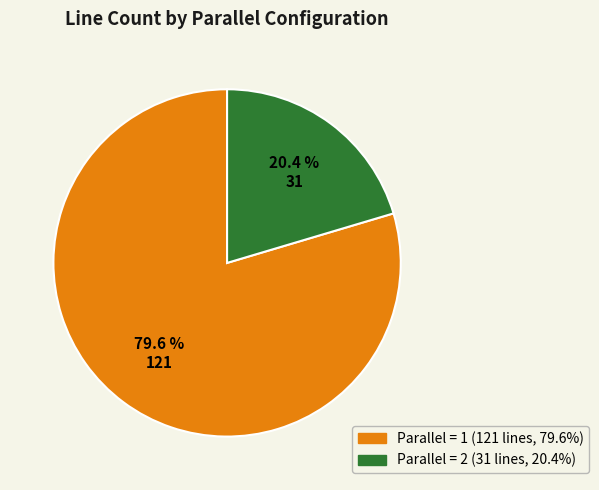

Count the number of slices in the pie.

2